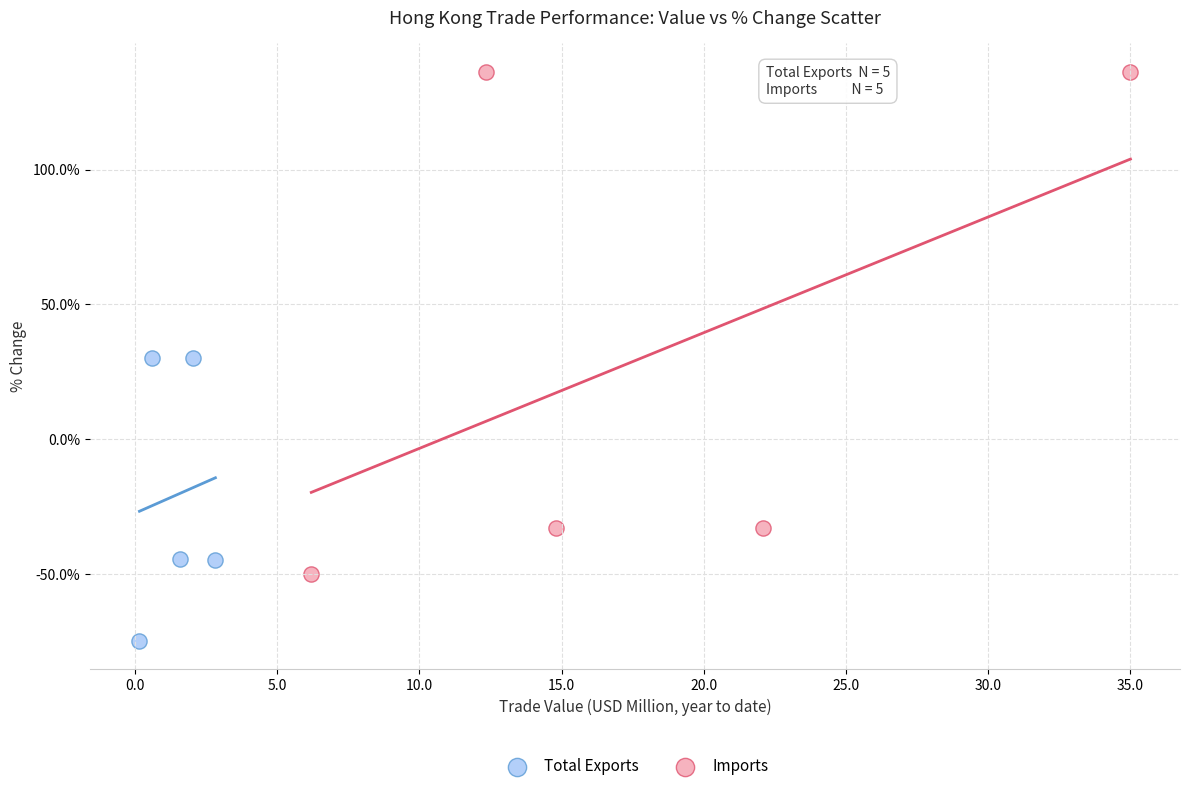

Which series contains the highest Y value?

Imports